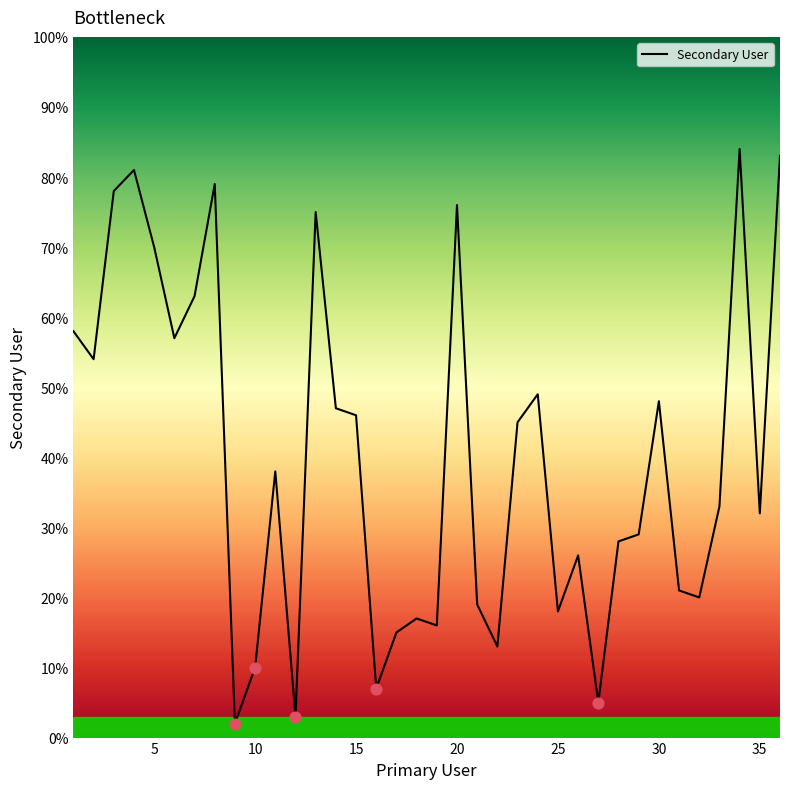

What is the difference between the maximum and minimum values?

82